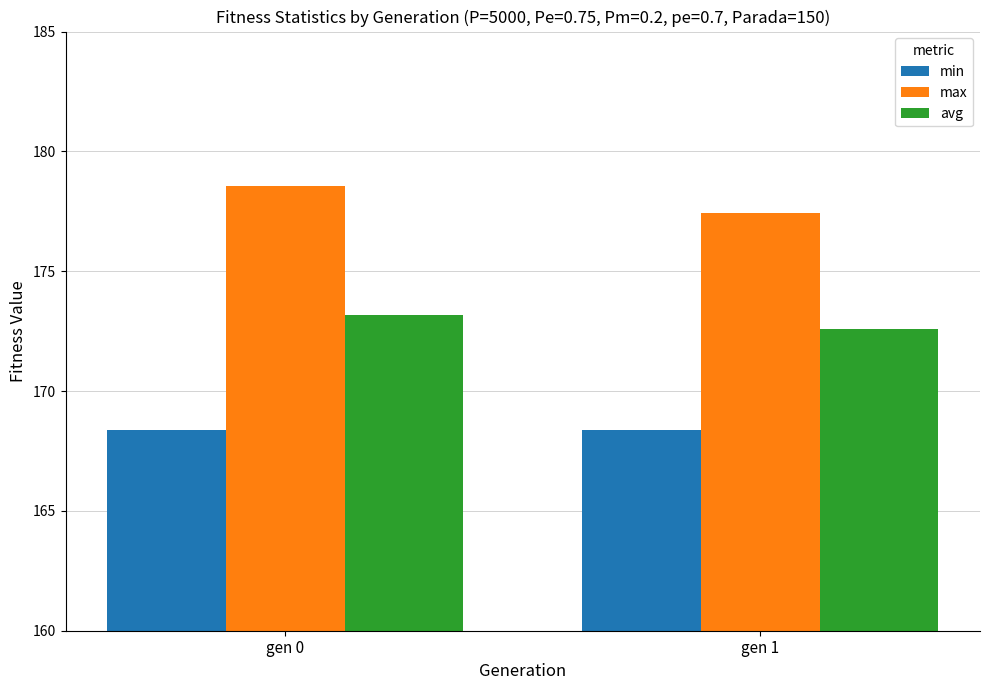

What is the value of the min bar at the 1st from the left?

168.4